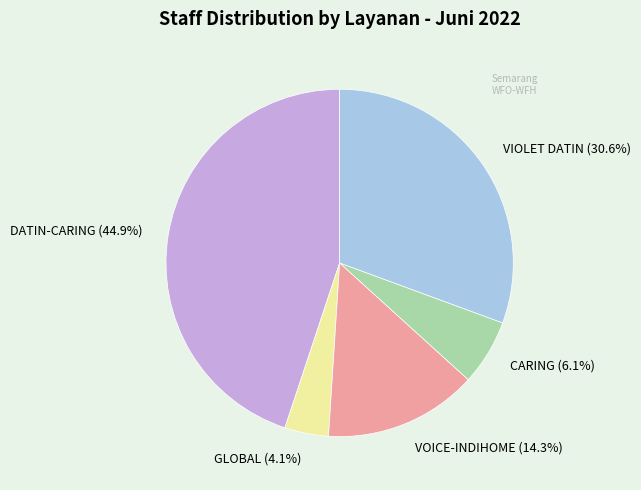

Approximately how many times larger is the value at DATIN-CARING compared to GLOBAL?

11.0